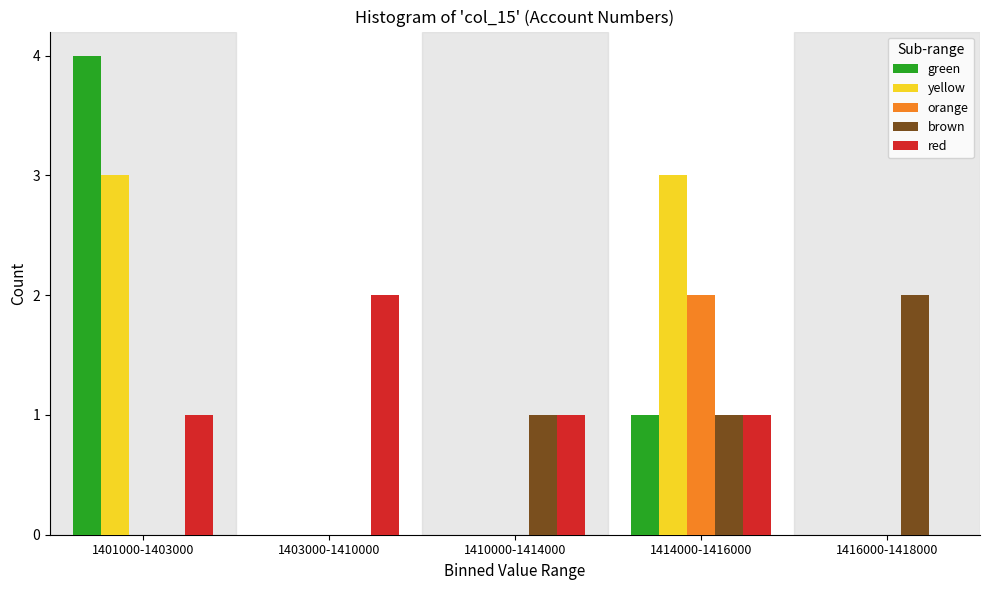

Reading left to right, what are all the values shown in this chart?

green: 1401000-1403000=4	1403000-1410000=0	1410000-1414000=0	1414000-1416000=1	1416000-1418000=0
yellow: 1401000-1403000=3	1403000-1410000=0	1410000-1414000=0	1414000-1416000=3	1416000-1418000=0
orange: 1401000-1403000=0	1403000-1410000=0	1410000-1414000=0	1414000-1416000=2	1416000-1418000=0
brown: 1401000-1403000=0	1403000-1410000=0	1410000-1414000=1	1414000-1416000=1	1416000-1418000=2
red: 1401000-1403000=1	1403000-1410000=2	1410000-1414000=1	1414000-1416000=1	1416000-1418000=0